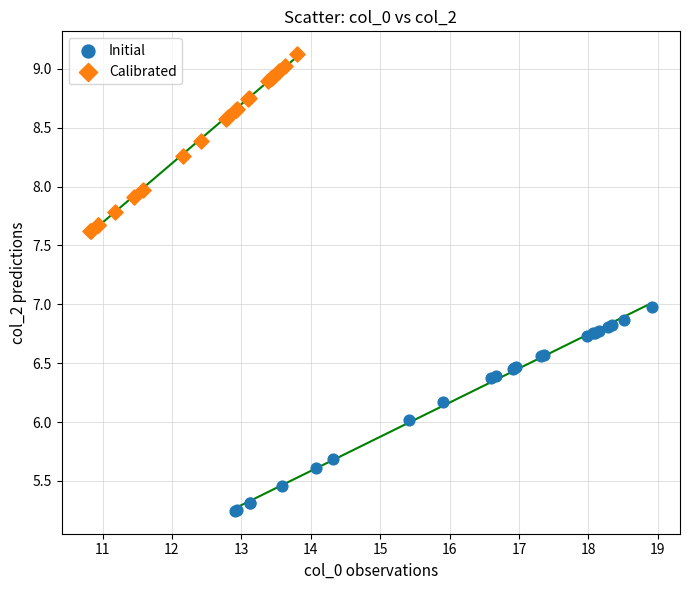

Which series reaches the minimum Y coordinate?

Initial